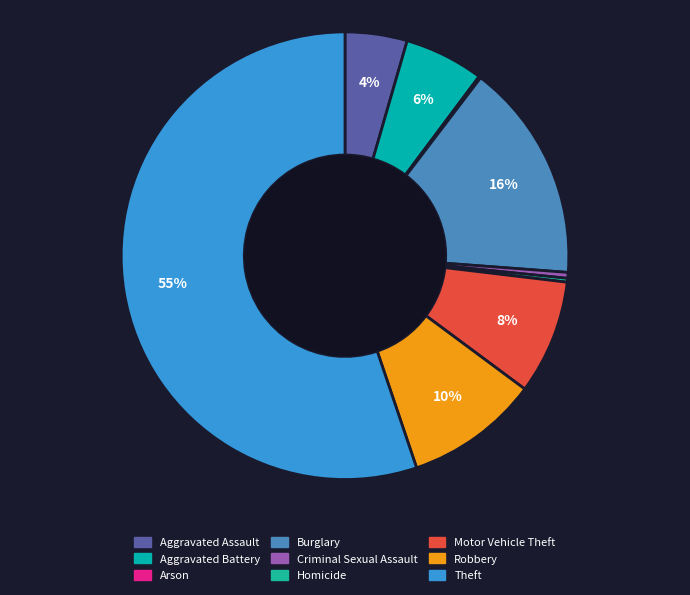

Which category has the biggest portion of the pie?

Theft